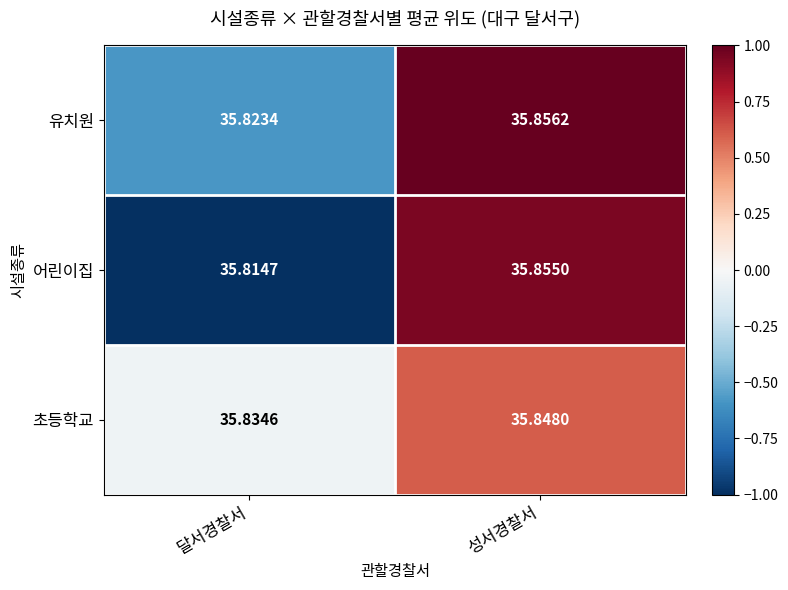

Rank the series by their average value, from highest to lowest.

초등학교, 유치원, 어린이집